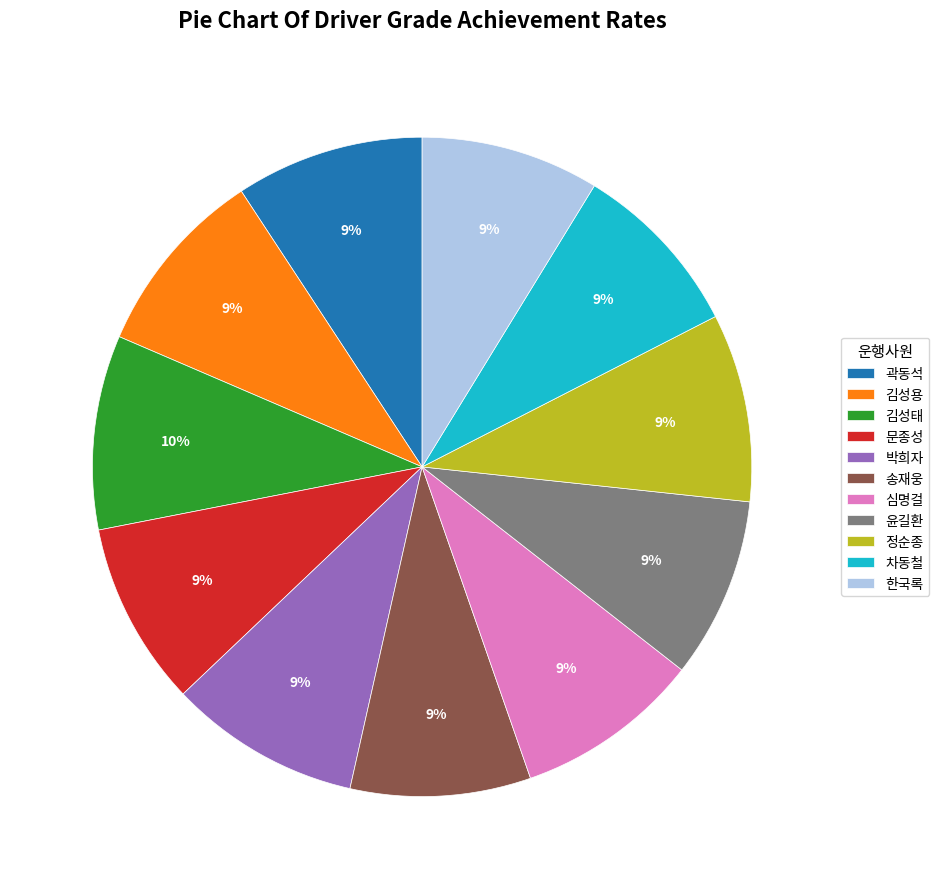

The 박희자 slice represents 1% of the pie. True or false?

False